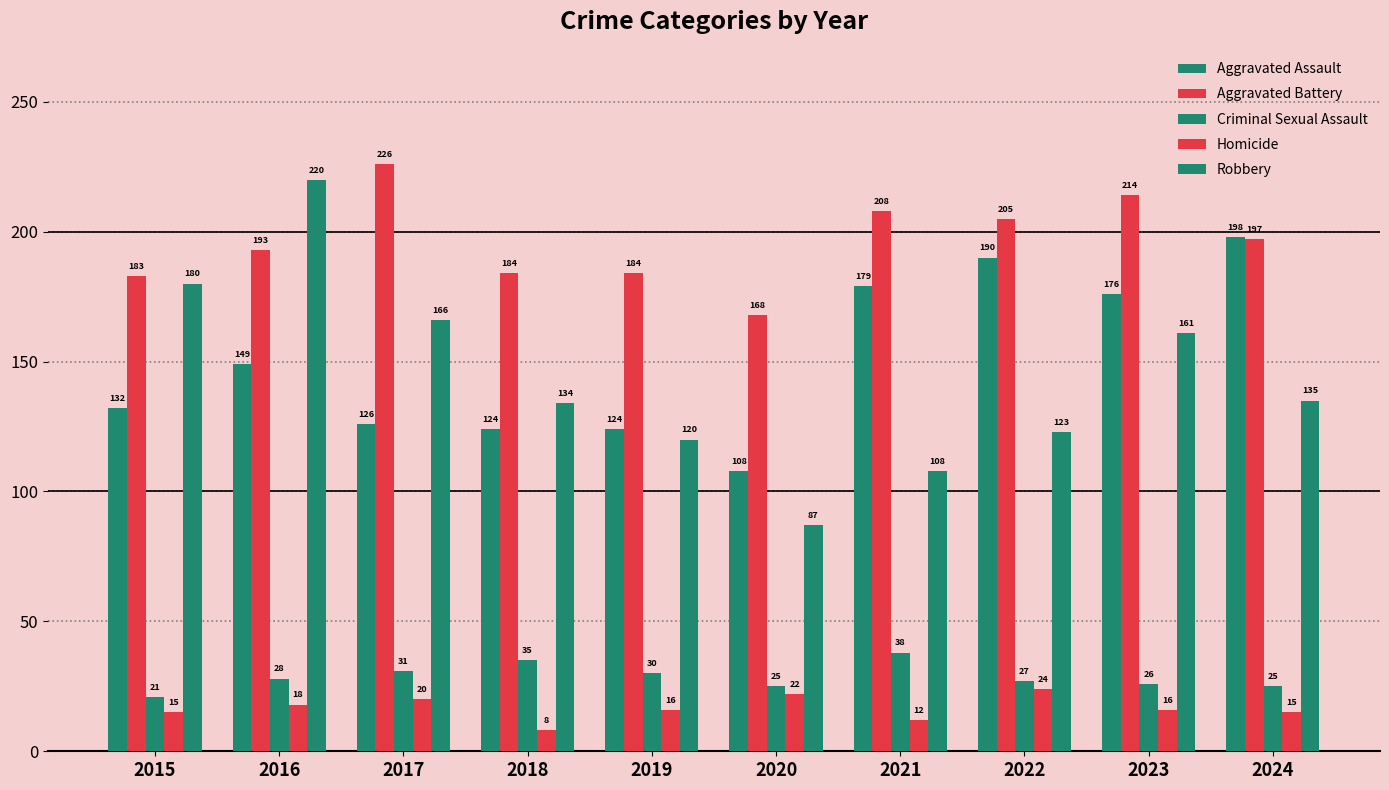

How many categories are shown in the chart?

10